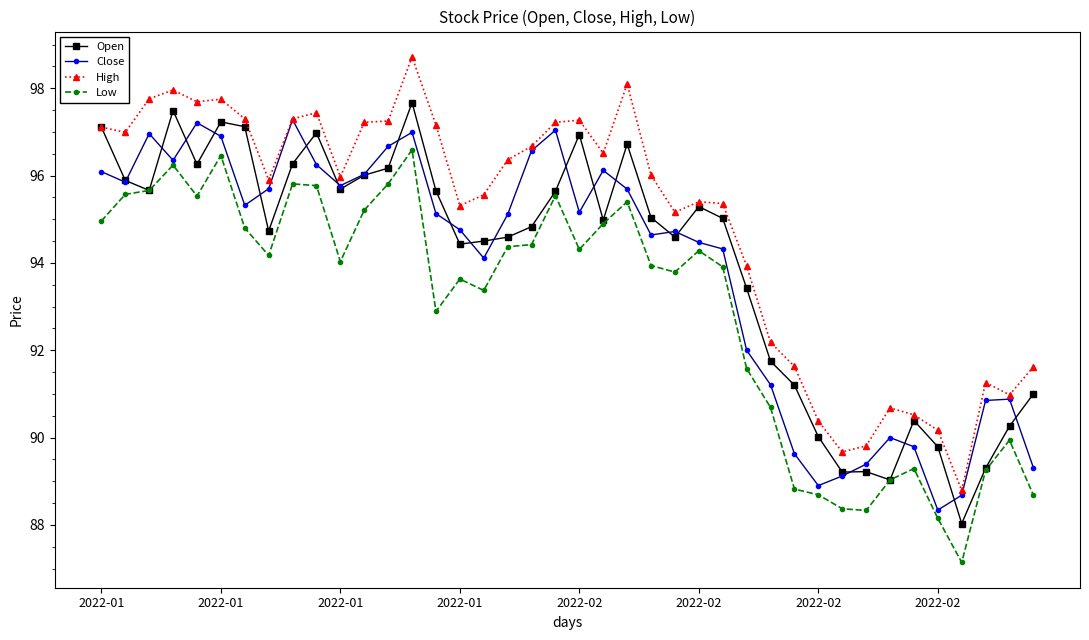

What is the value of the Close point at the 7th from the left?

95.3